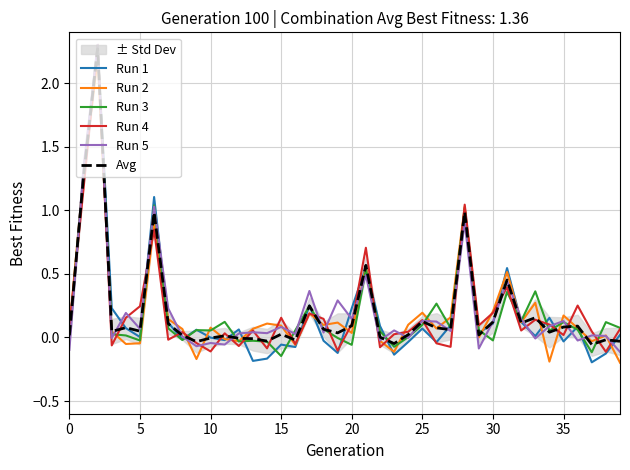

At which label is Run 1 closest to 1?

28